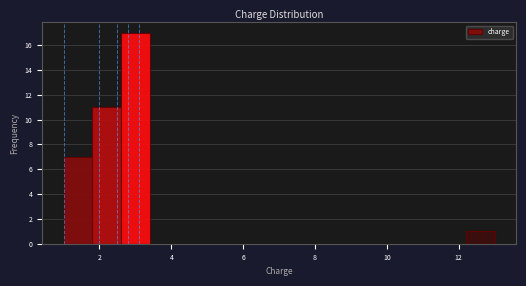

Reading left to right, list every bar in this chart as the range it spans on the x-axis followed by its height. The values are not printed on the chart, so give them approximately, as read against the axis.

1.0 to 1.8: 7
1.8 to 2.6: 11
2.6 to 3.4: 17
3.4 to 4.2: 0
4.2 to 5.0: 0
5.0 to 5.8: 0
5.8 to 6.6: 0
6.6 to 7.4: 0
7.4 to 8.2: 0
8.2 to 9.0: 0
9.0 to 9.8: 0
9.8 to 10.6: 0
10.6 to 11.4: 0
11.4 to 12.2: 0
12.2 to 13.0: 1